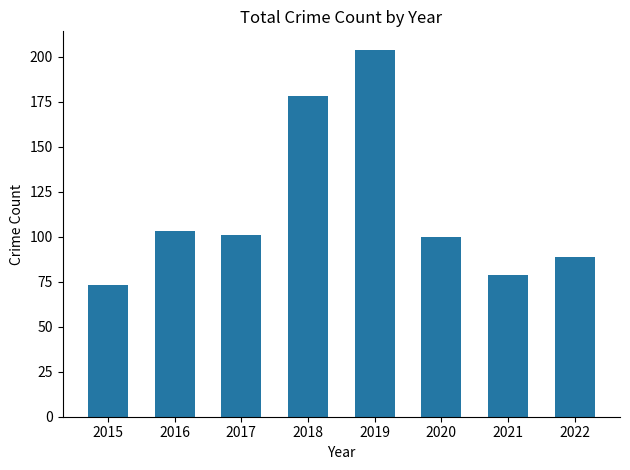

What is the change in value from 2018 to 2020?

-78